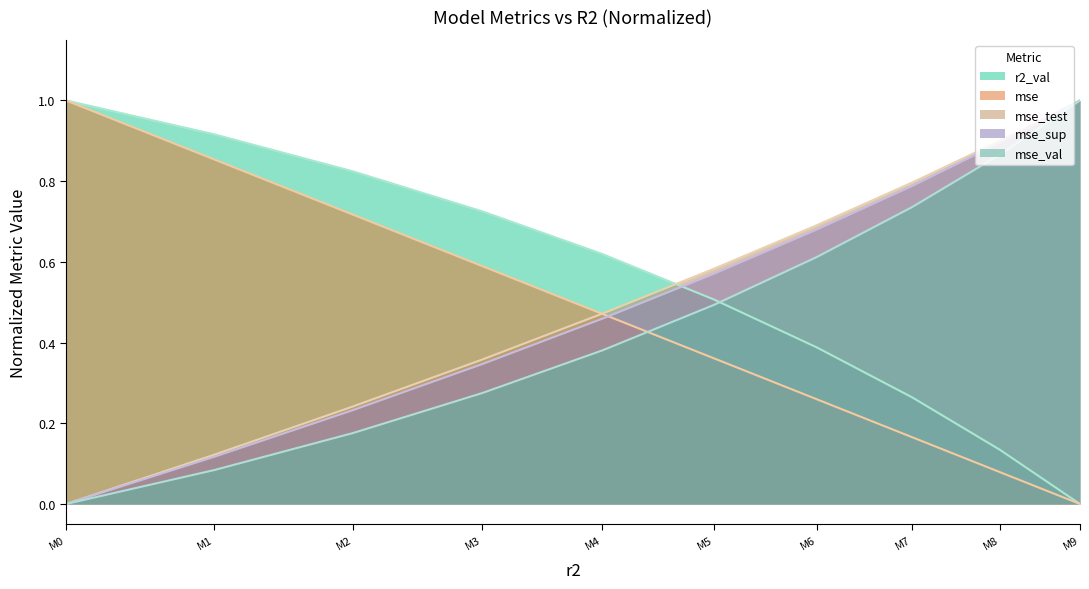

Does the chart display data point markers on the line(s)?

No